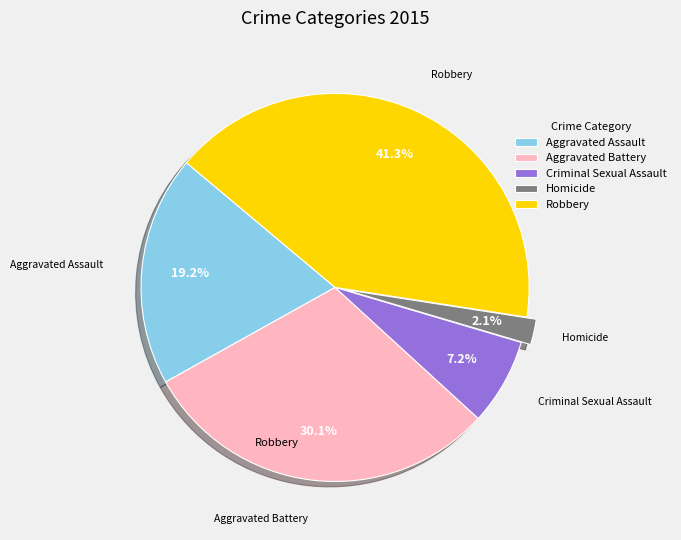

Which has a higher value, Aggravated Assault or Criminal Sexual Assault?

Aggravated Assault